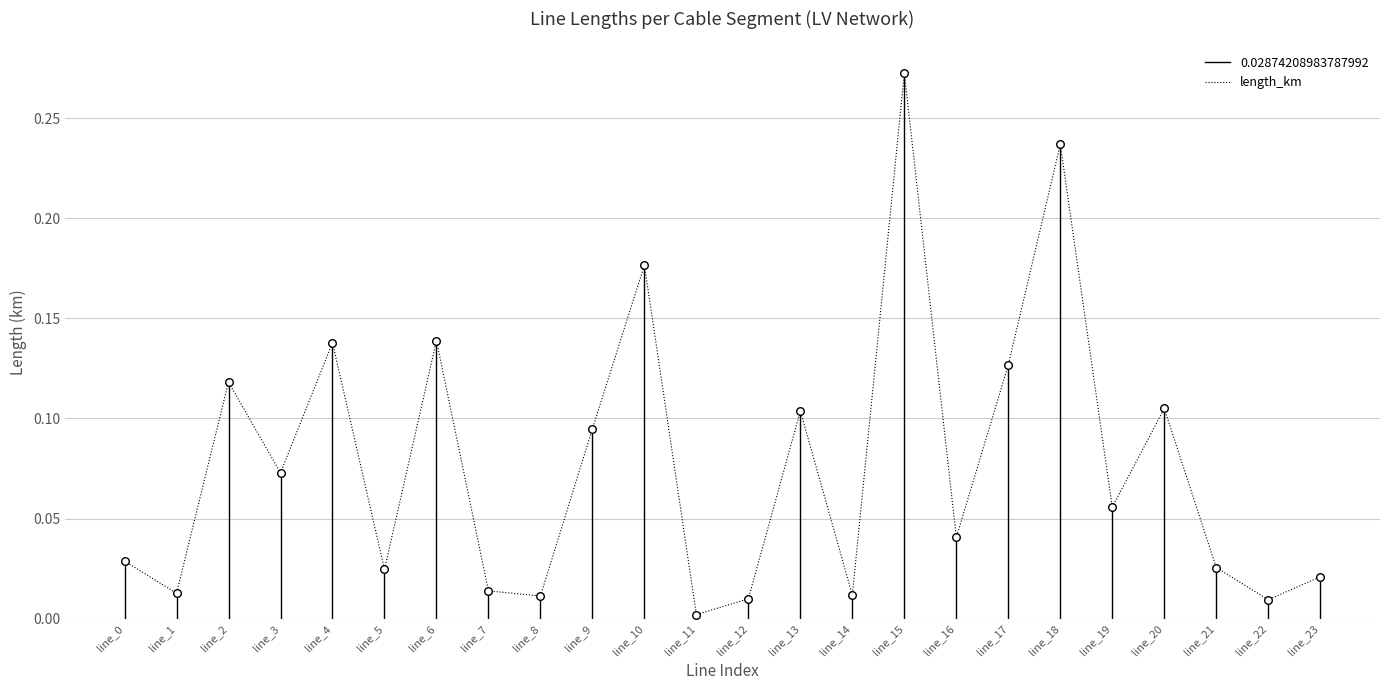

What is the change in value from line_11 to line_18?

+0.2